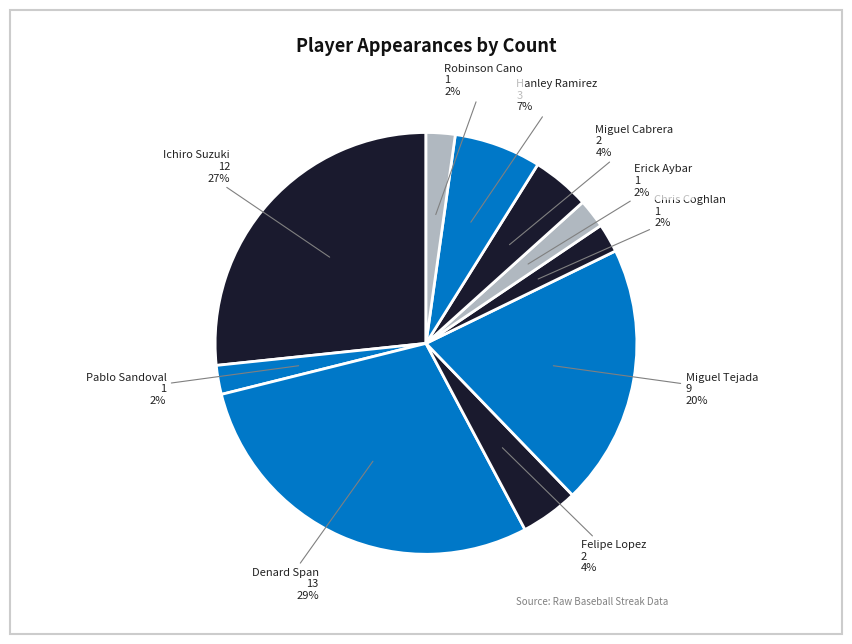

The Ichiro Suzuki slice represents 27% of the pie. True or false?

True